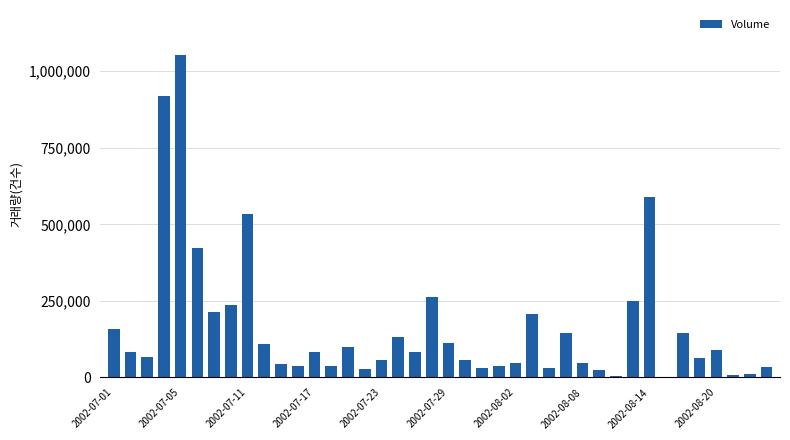

What is the average value?

164734